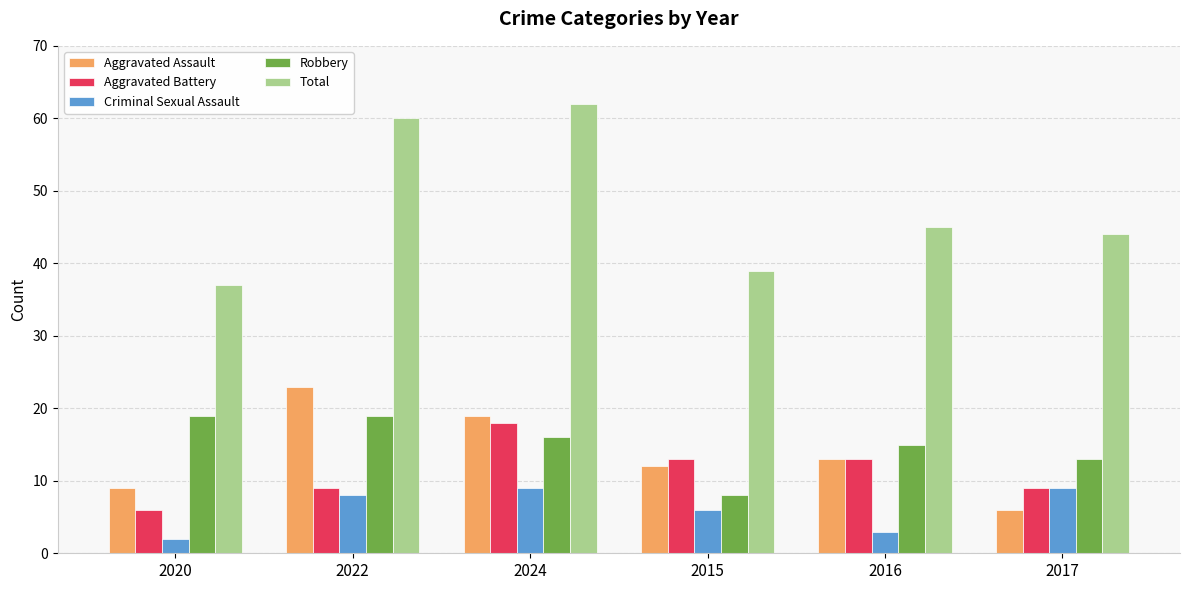

What is the difference between the maximum and minimum values in the Aggravated Assault series?

17